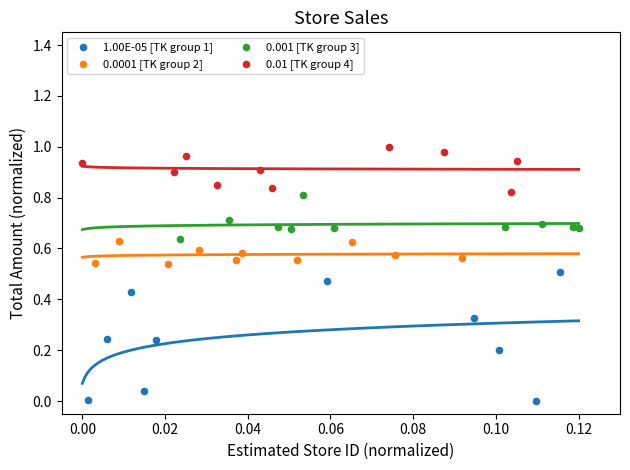

Which series reaches the minimum Y coordinate?

1.00E-05 [TK group 1]